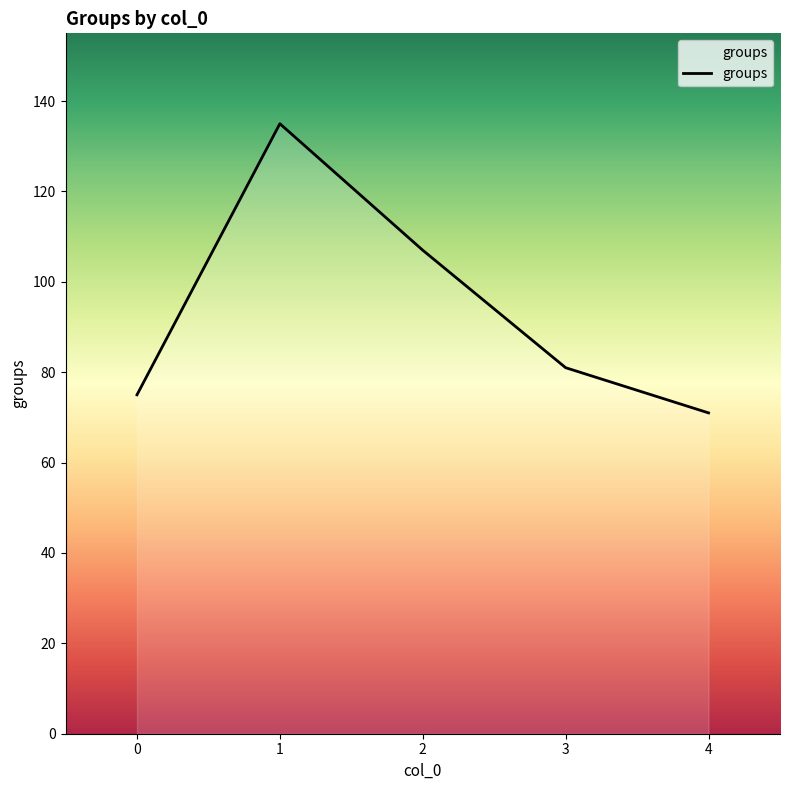

Reading left to right, transcribe all the data shown in this chart.

75	135	107	81	71